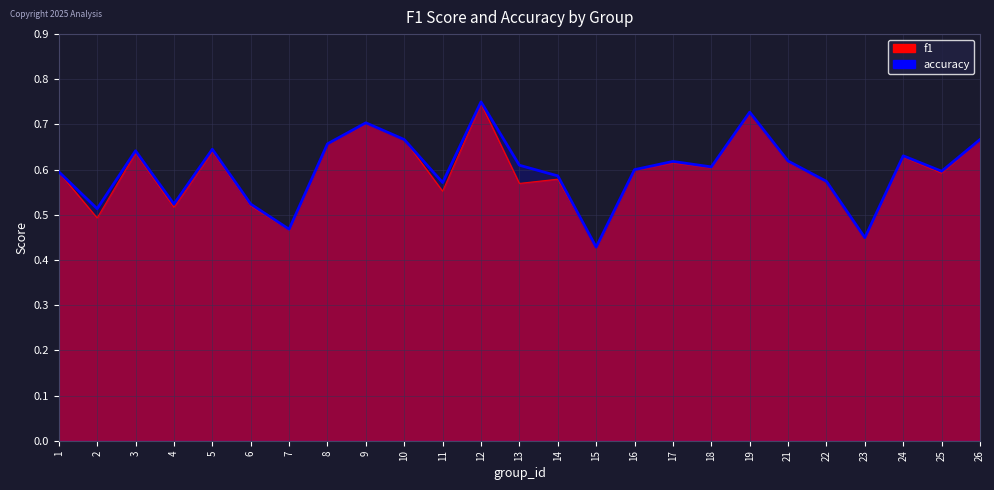

How many lines are shown in the chart?

1